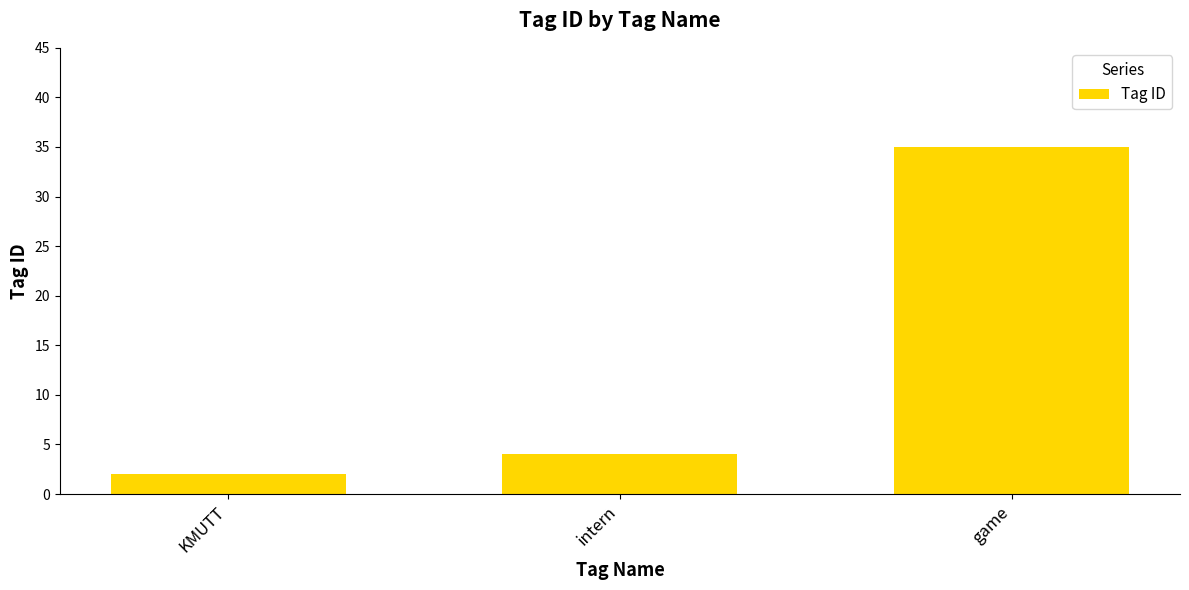

Which category has the highest value across all series?

game